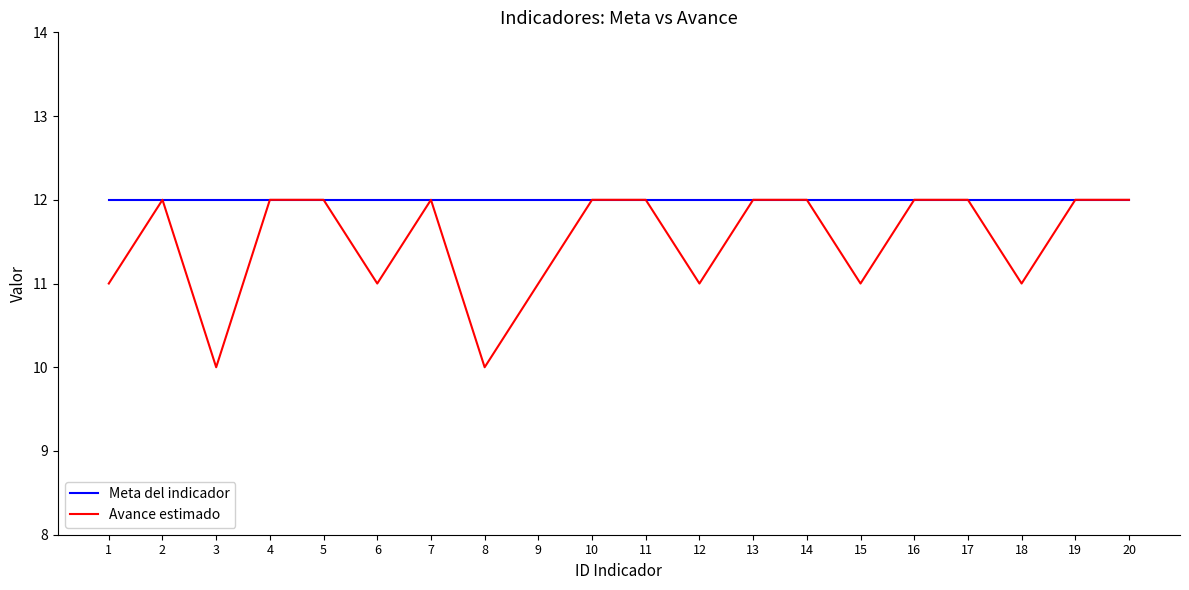

Which series has the widest spread of values?

Avance estimado